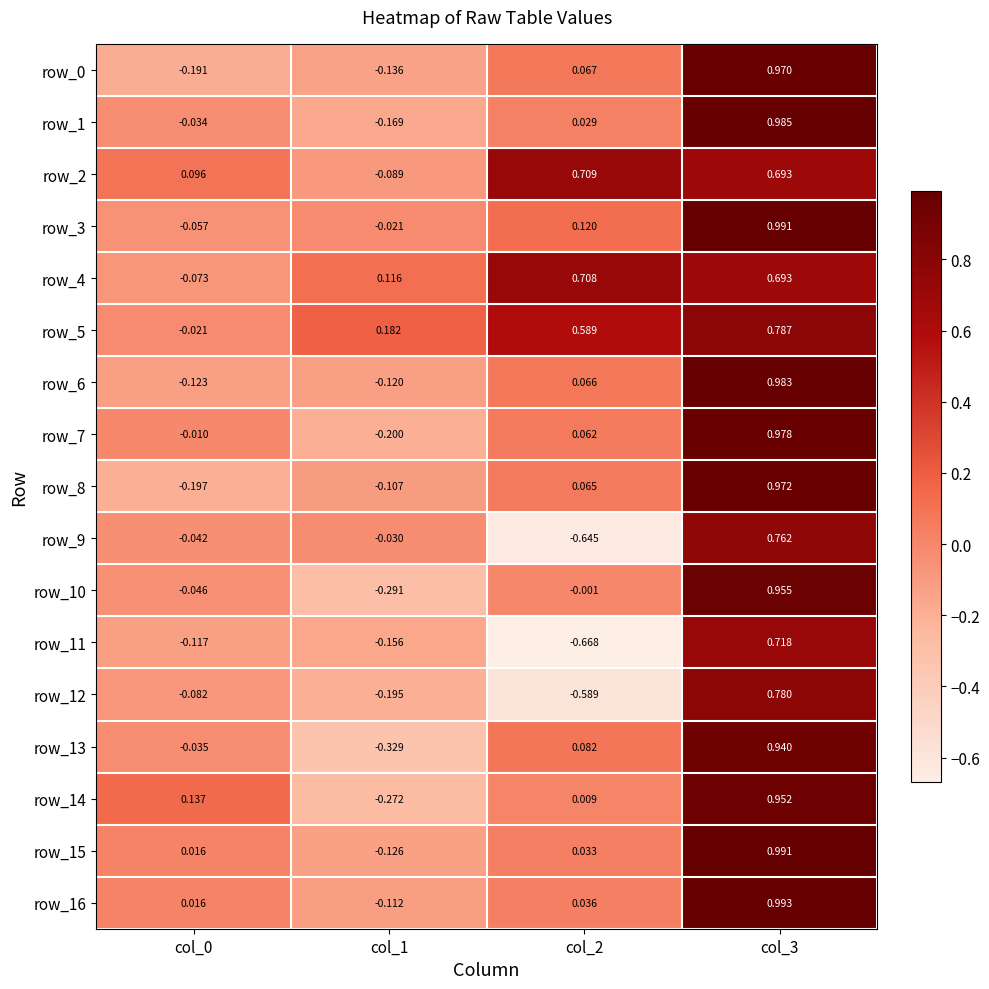

Is the value of row_2 at col_3 greater than the value of row_7 at col_3?

No